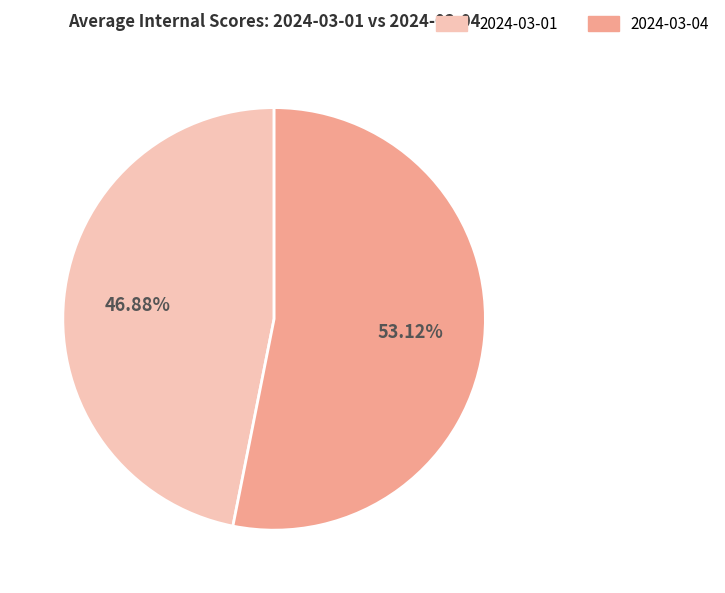

Is there a majority slice in this chart?

Yes